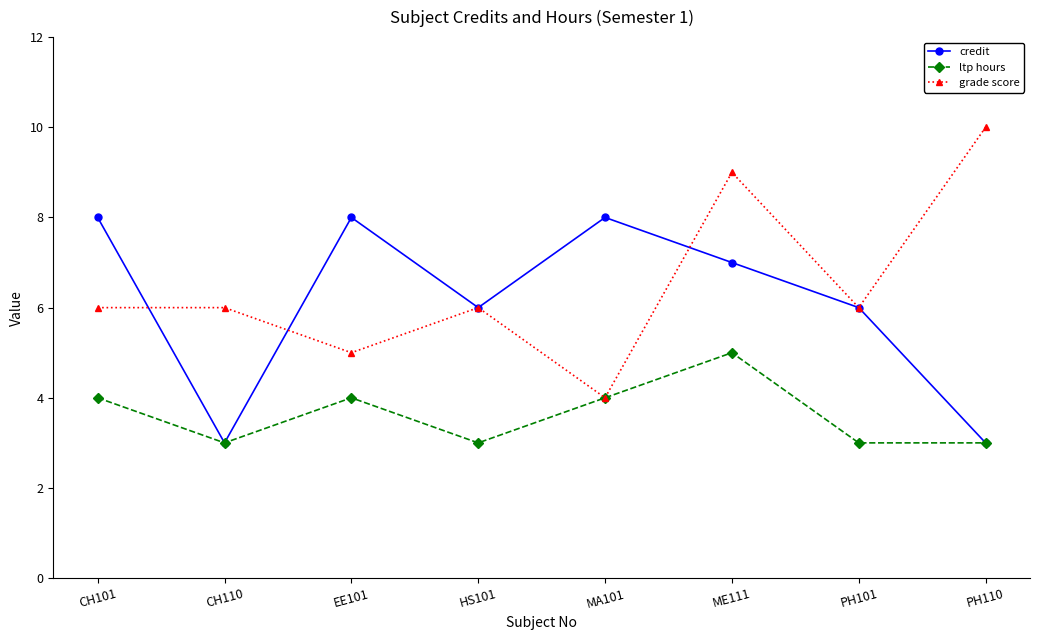

Reading left to right, transcribe all the data shown in this chart.

credit: 8	3	8	6	8	7	6	3
ltp hours: 4	3	4	3	4	5	3	3
grade score: 6	6	5	6	4	9	6	10